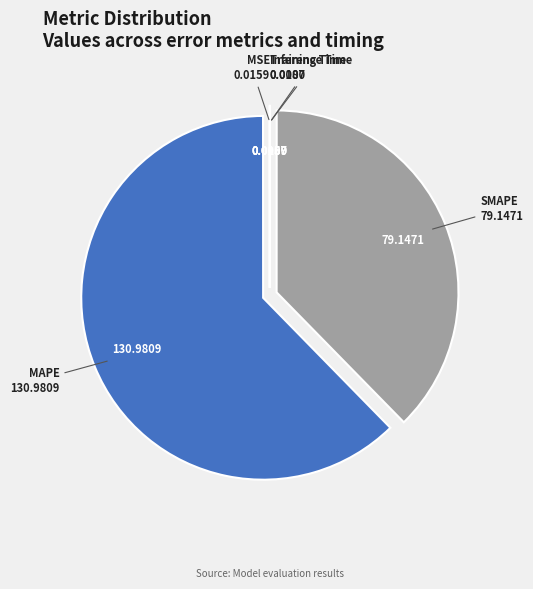

What is the ratio of the value at SMAPE to the value at MAPE?

0.6